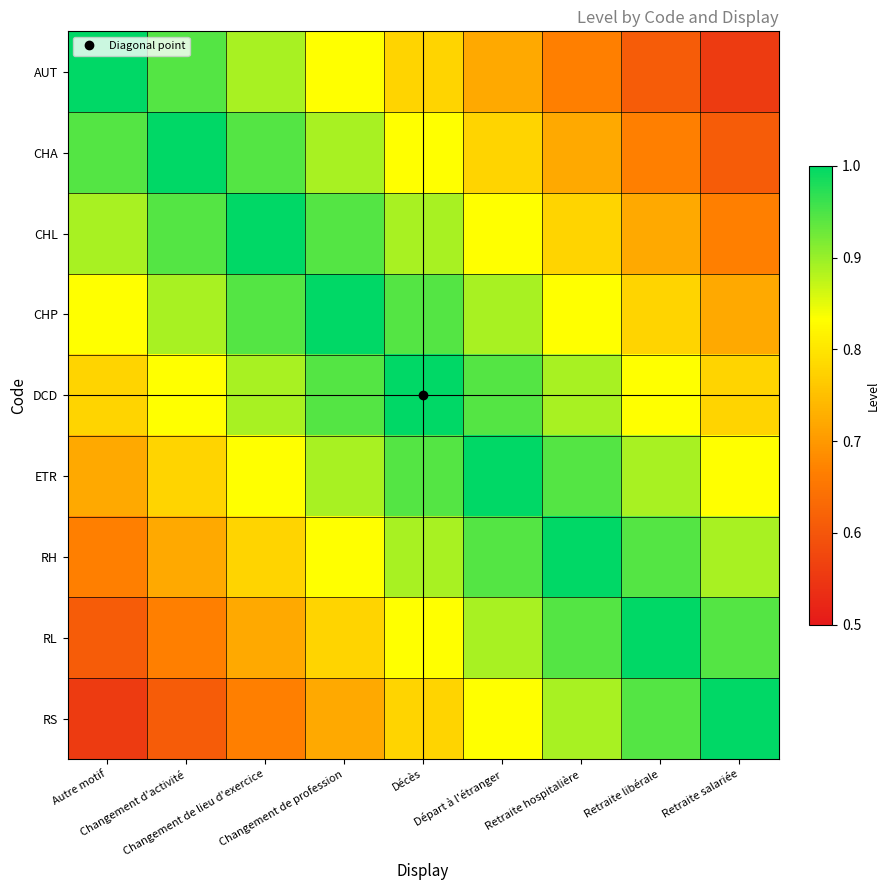

At how many categories does at least one series exceed 0?

9